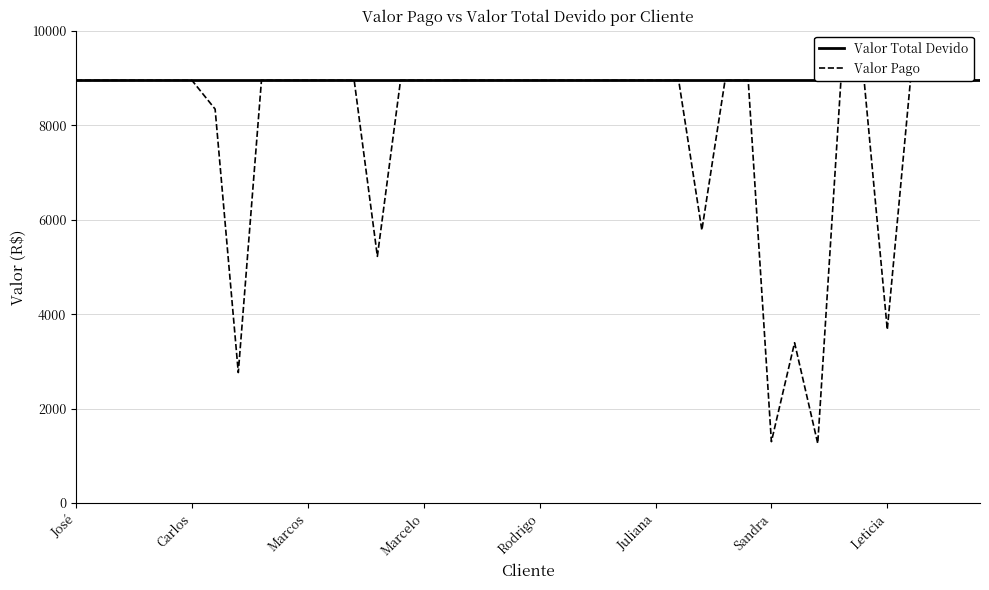

Where is Valor Pago nearest to the value 5105?

13